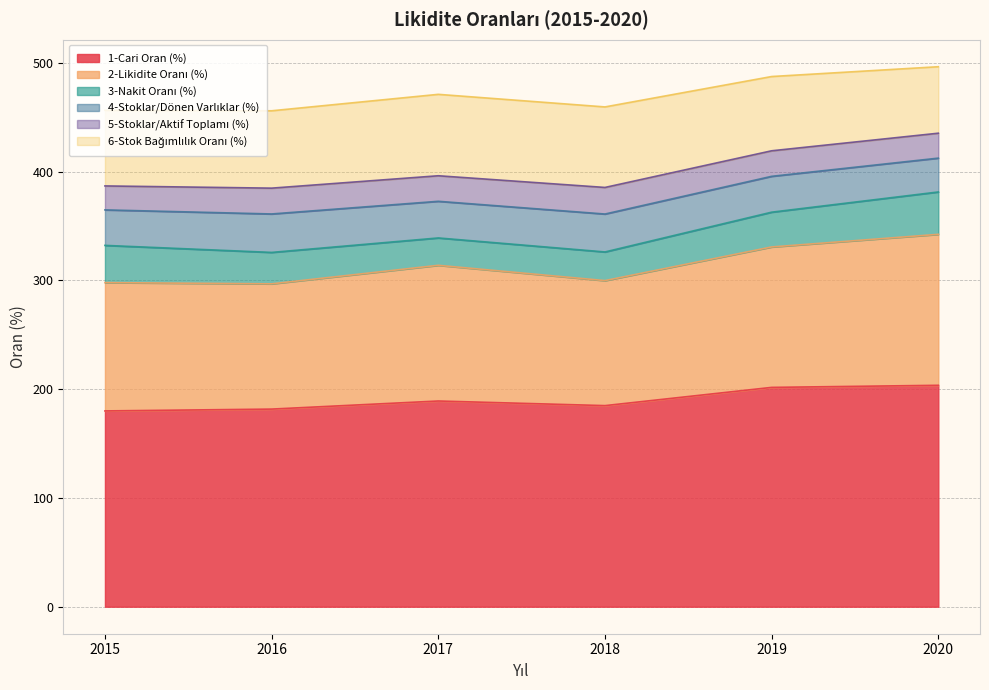

How many categories are shown in the chart?

6